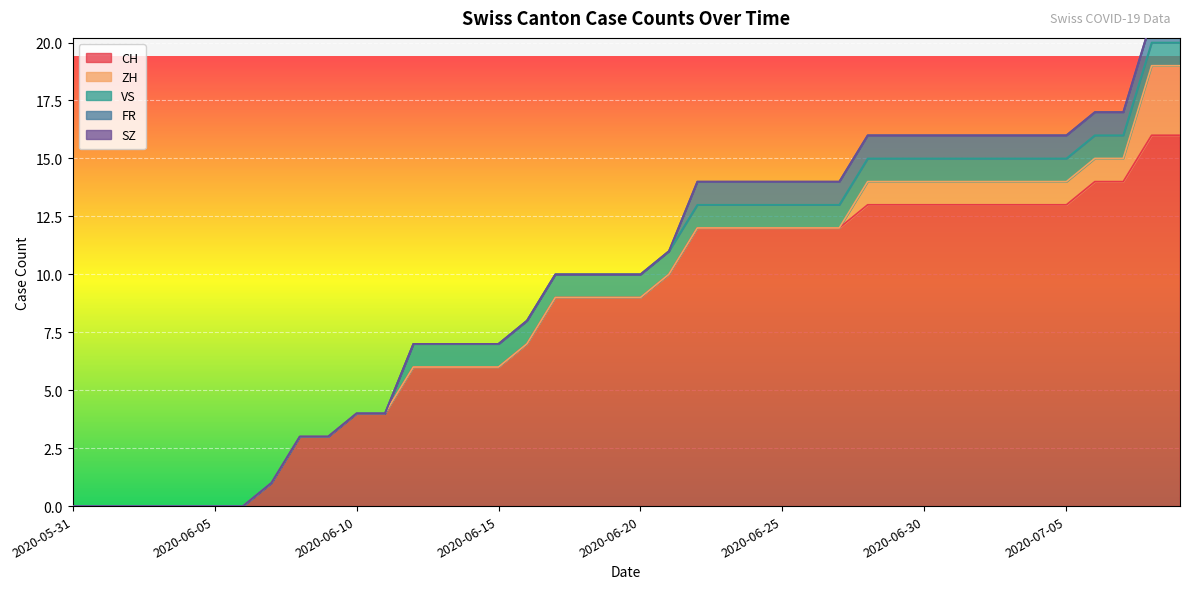

What are all the series names shown in the legend?

CH, ZH, VS, FR, SZ